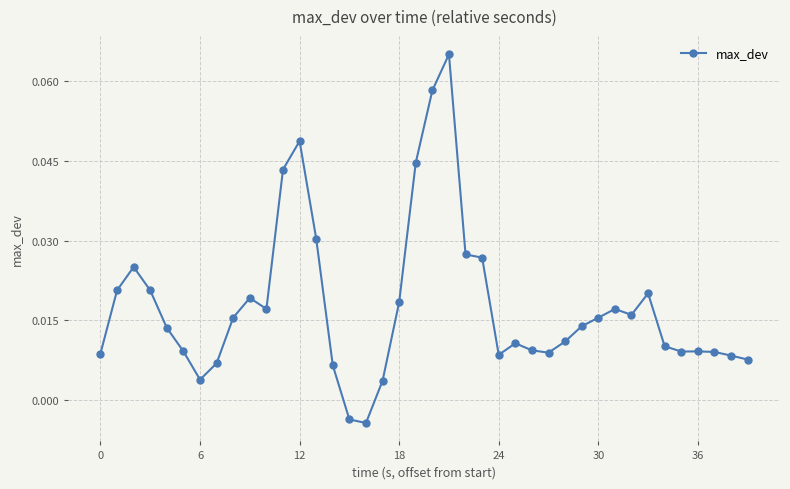

How many lines are shown in the chart?

1